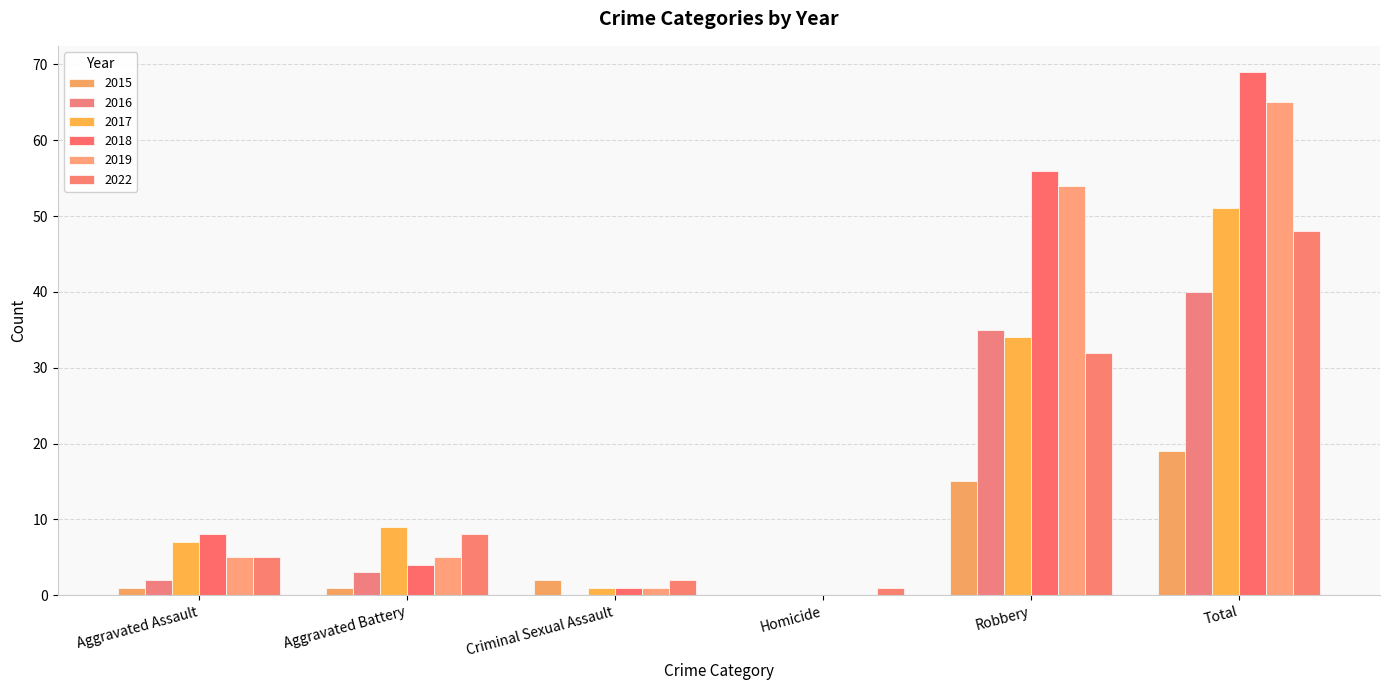

At which label does 2019 reach its peak?

Total